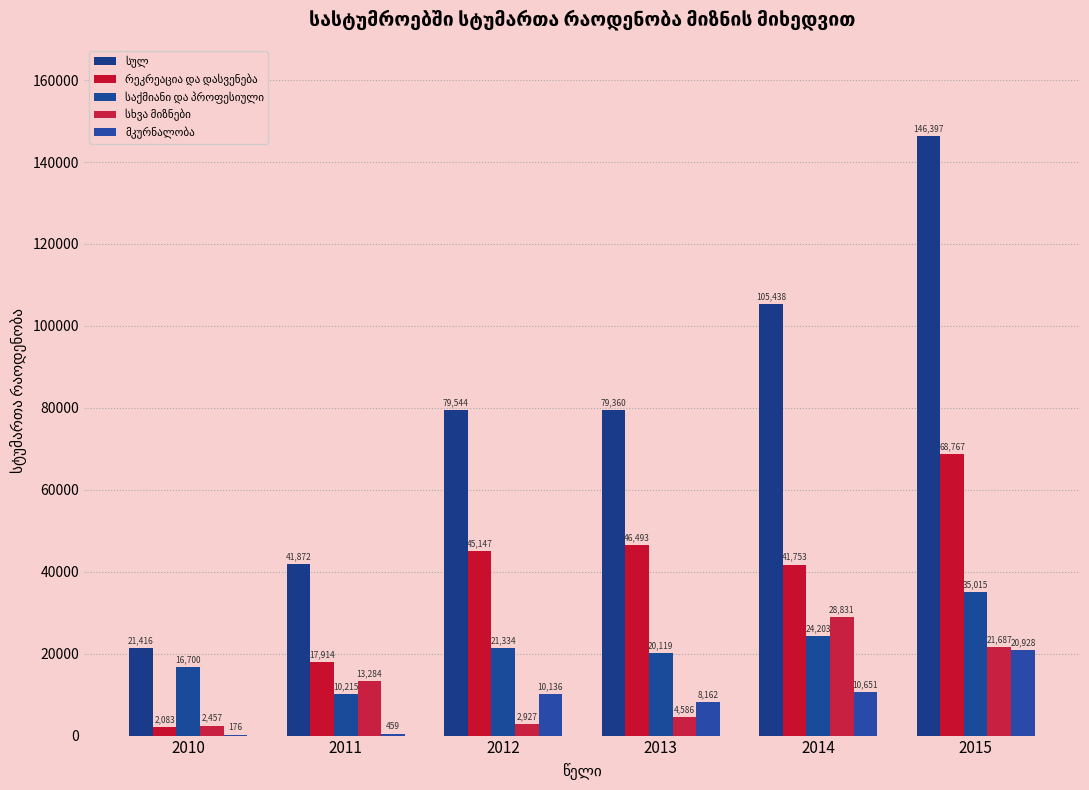

Are the bars grouped side by side (vs. stacked)?

Yes